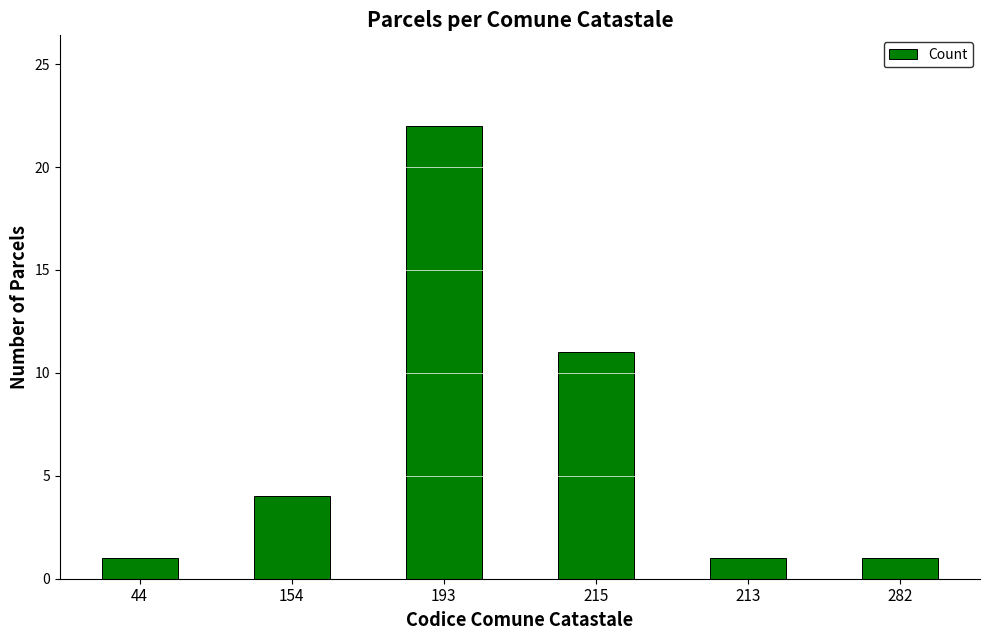

Reading right to left, list all the values displayed in this chart.

282=1	213=1	215=11	193=22	154=4	44=1